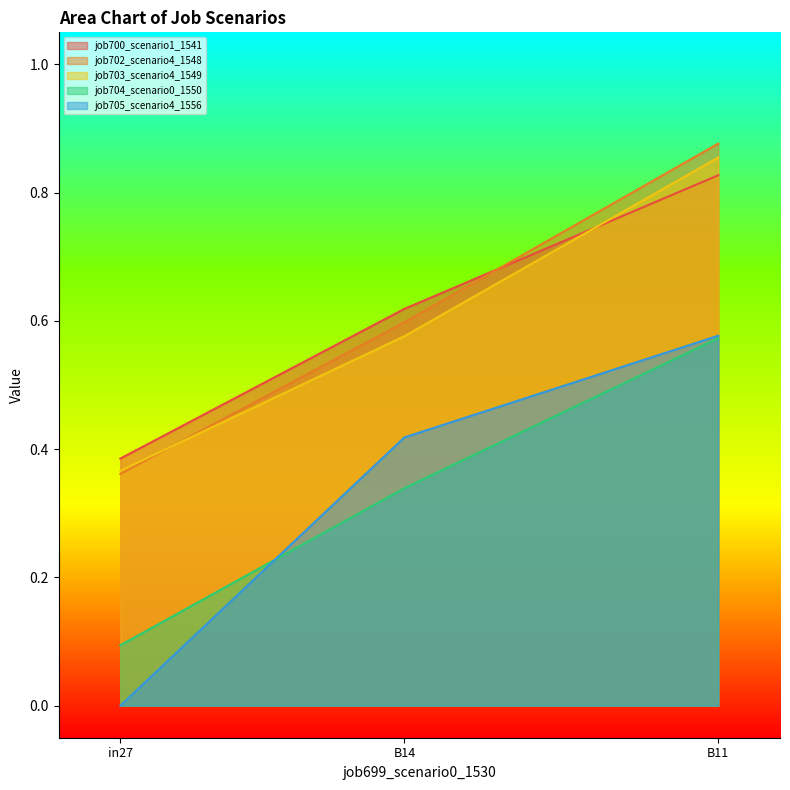

At B14, list the series in order from smallest to largest.

job704_scenario0_1550, job705_scenario4_1556, job703_scenario4_1549, job702_scenario4_1548, job700_scenario1_1541